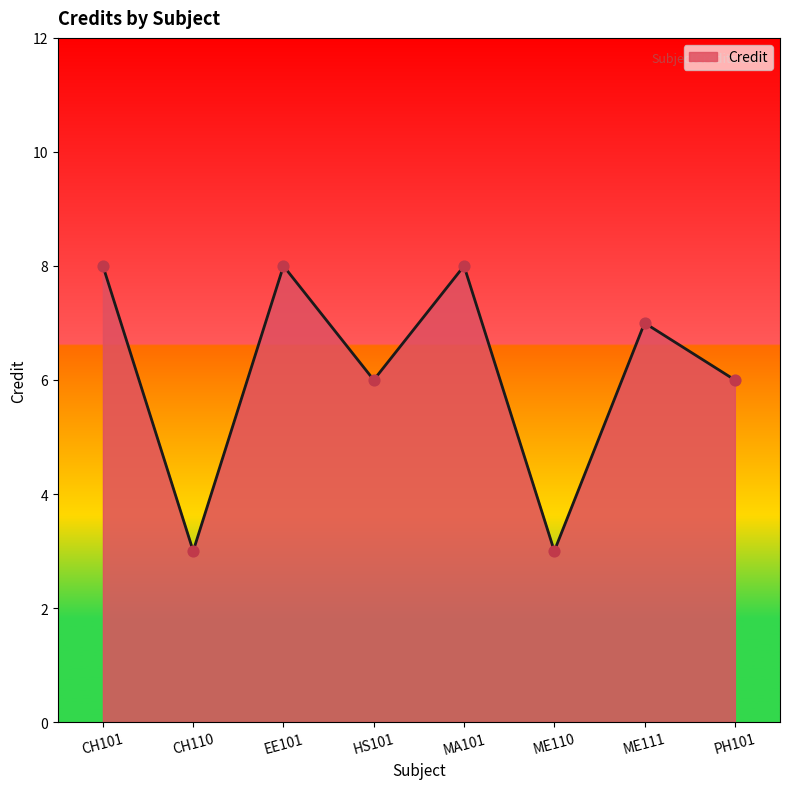

Between ME110 and MA101, which is larger?

MA101